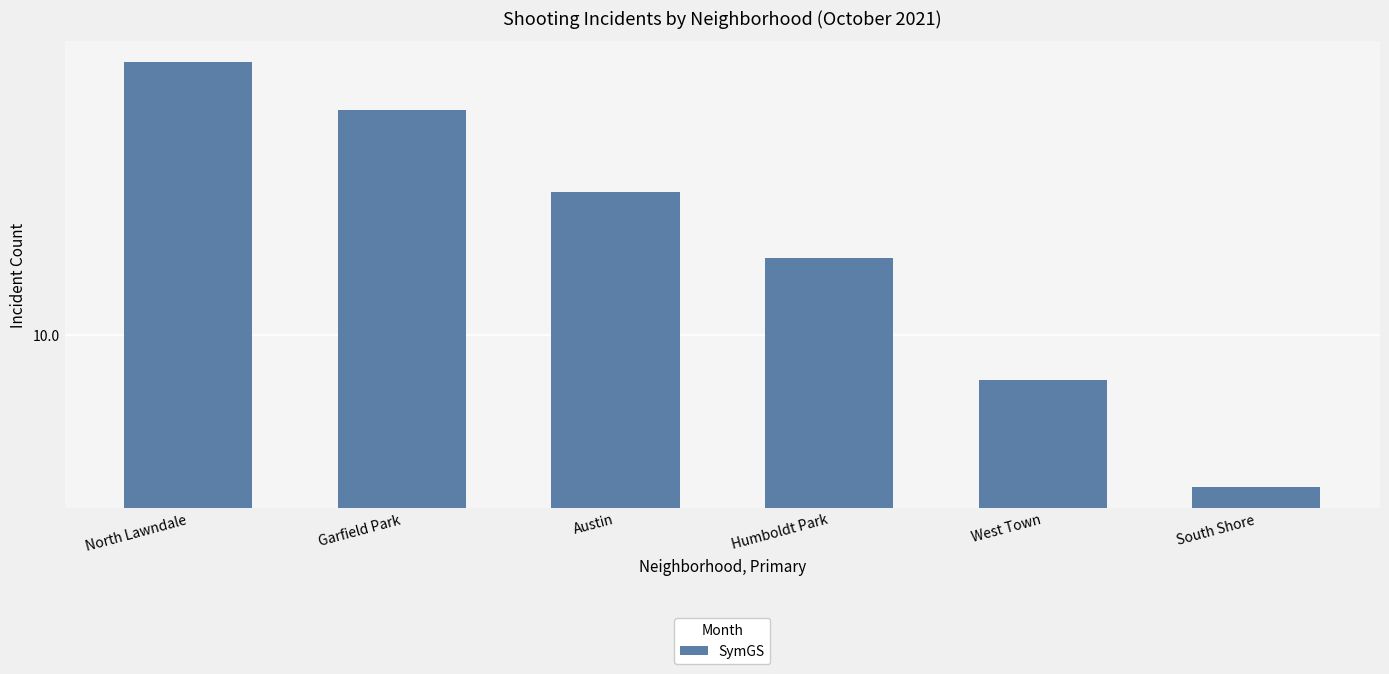

Does the chart contain any negative values?

No